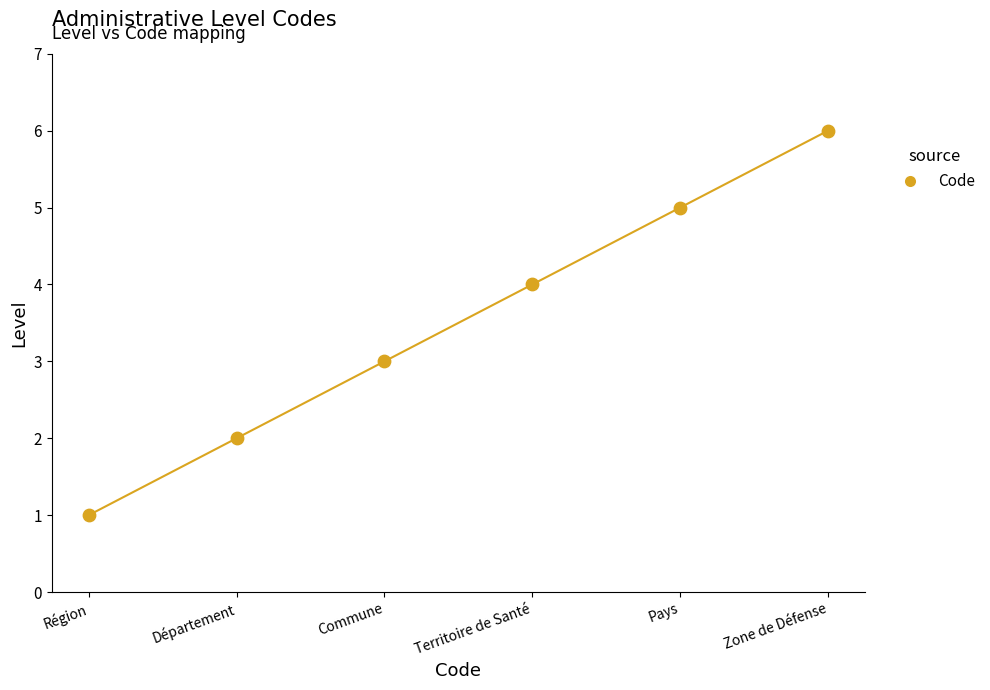

What is the average X value?

4